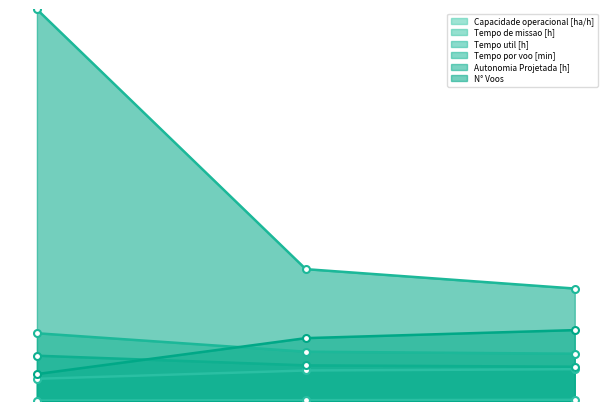

True or false: Tempo por voo [min] has a value of 16.2 at 1.

True